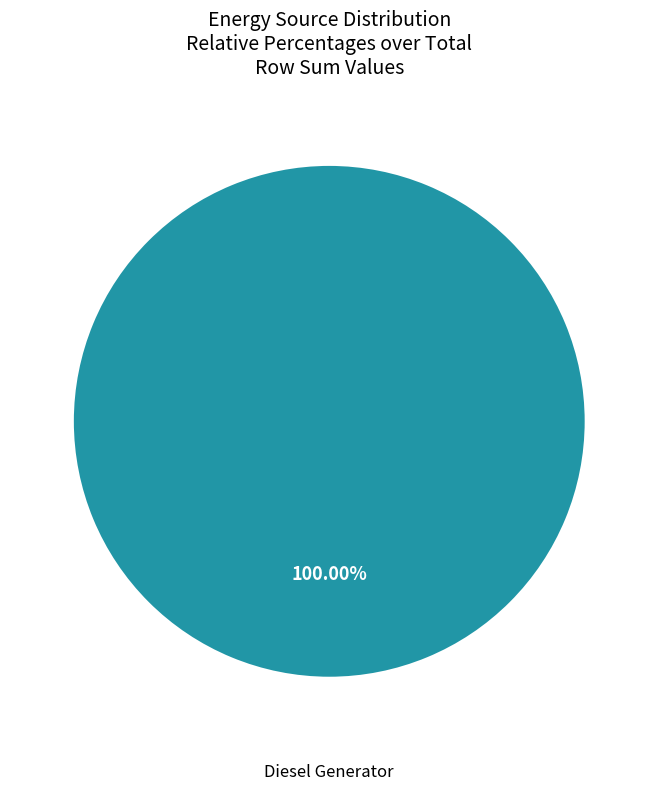

How many slices are in this pie chart?

1